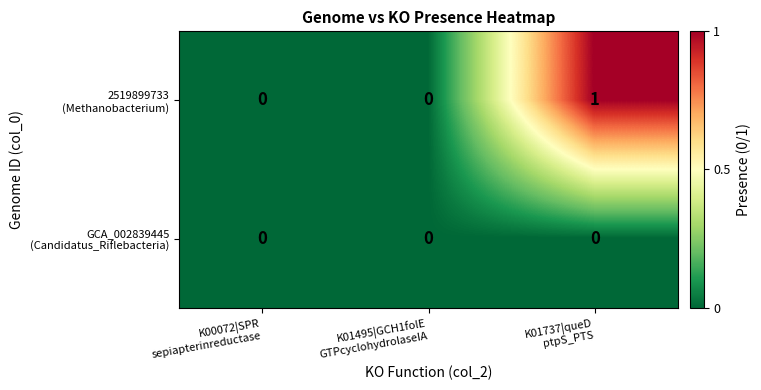

At which category does the chart reach its peak across all series?

K01737|queD
ptpS_PTS